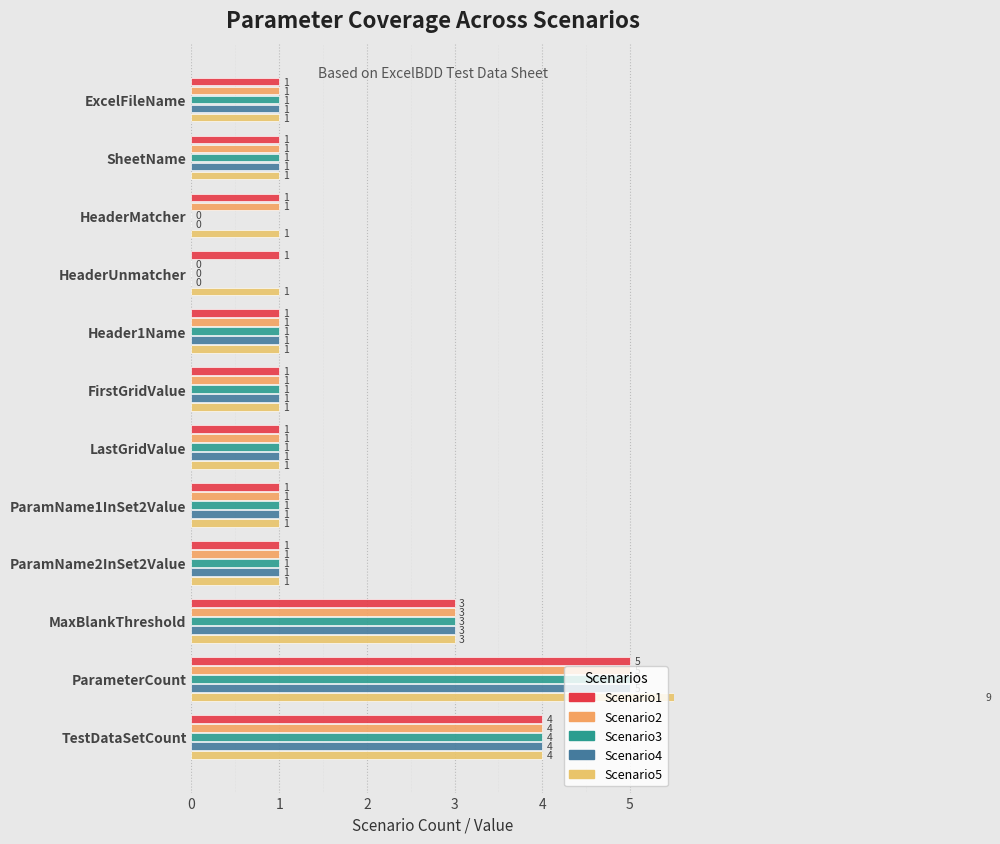

Rank the series by their maximum value, from highest to lowest.

Scenario5, Scenario1, Scenario2, Scenario3, Scenario4